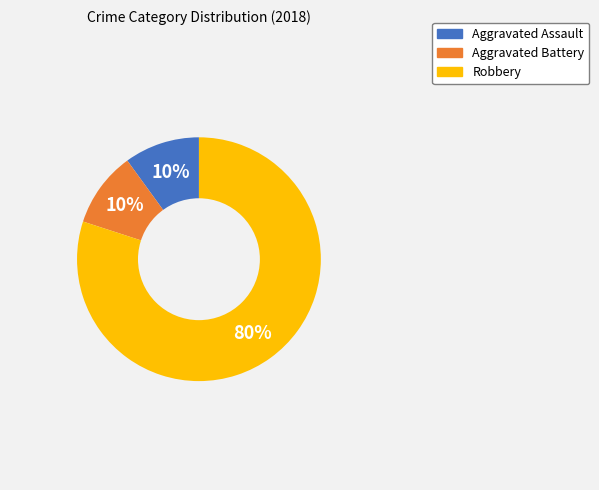

Which has a higher value, Robbery or Aggravated Assault?

Robbery